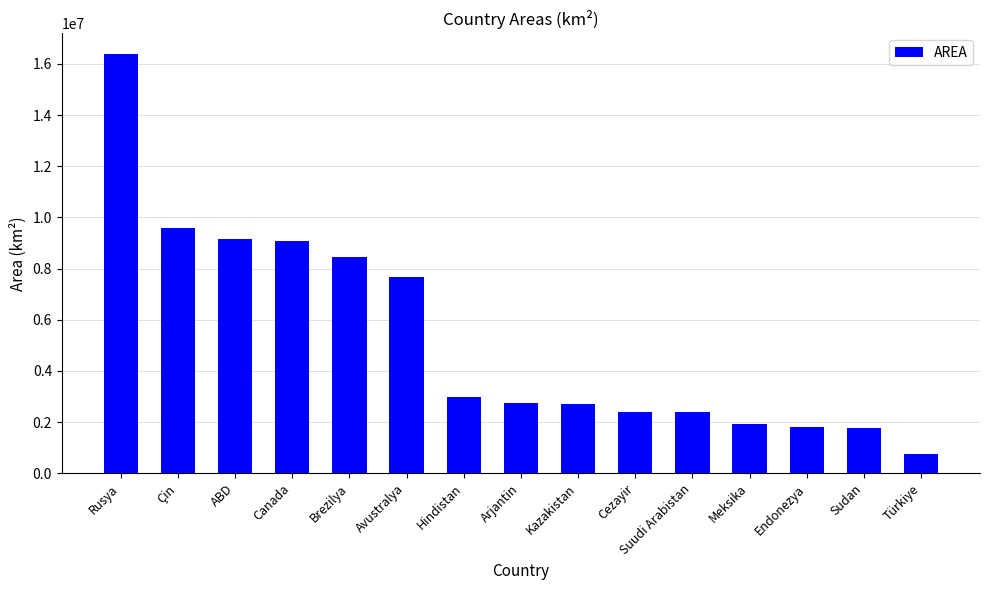

What is the value of the 8th bar from the left?

2736690